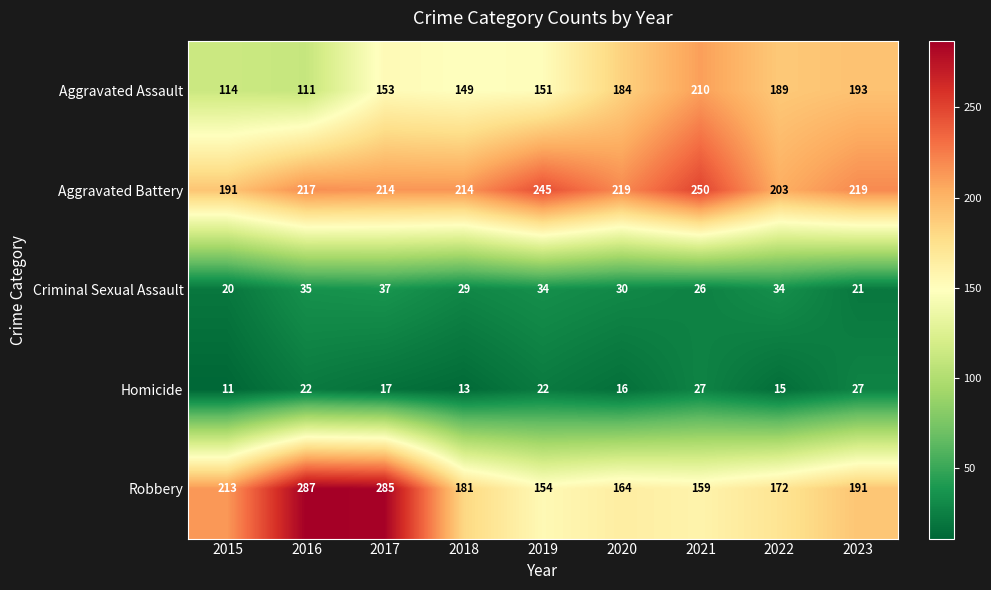

How many series are shown in this chart?

5